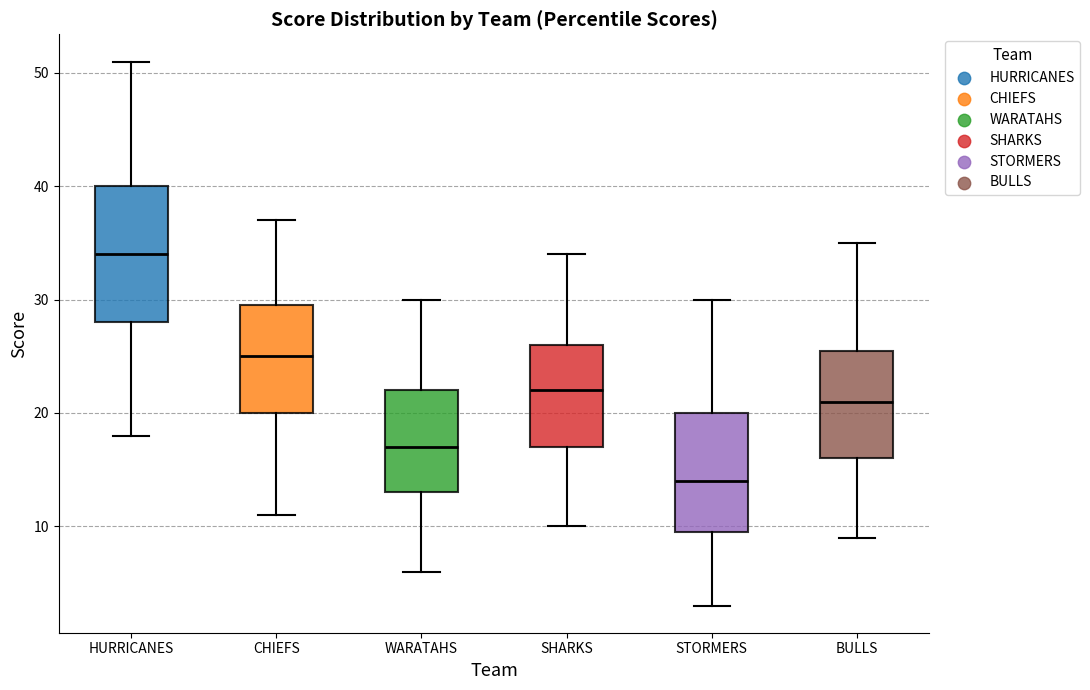

Reading left to right, read every box against the y-axis: the position of its median line, the range the box covers, and the ends of its whiskers. The values are not printed on the chart, so give them approximately, as read against the axis.

HURRICANES: median 34, box 28 to 40, whiskers 18 to 51
CHIEFS: median 25, box 20 to 30, whiskers 11 to 37
WARATAHS: median 17, box 13 to 22, whiskers 6 to 30
SHARKS: median 22, box 17 to 26, whiskers 10 to 34
STORMERS: median 14, box 10 to 20, whiskers 3 to 30
BULLS: median 21, box 16 to 26, whiskers 9 to 35